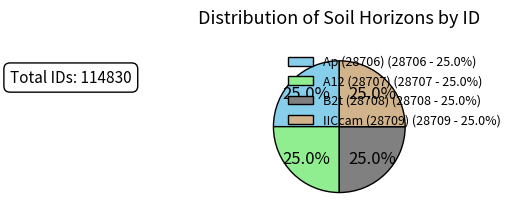

Is IICcam (28709) the majority of the pie?

No